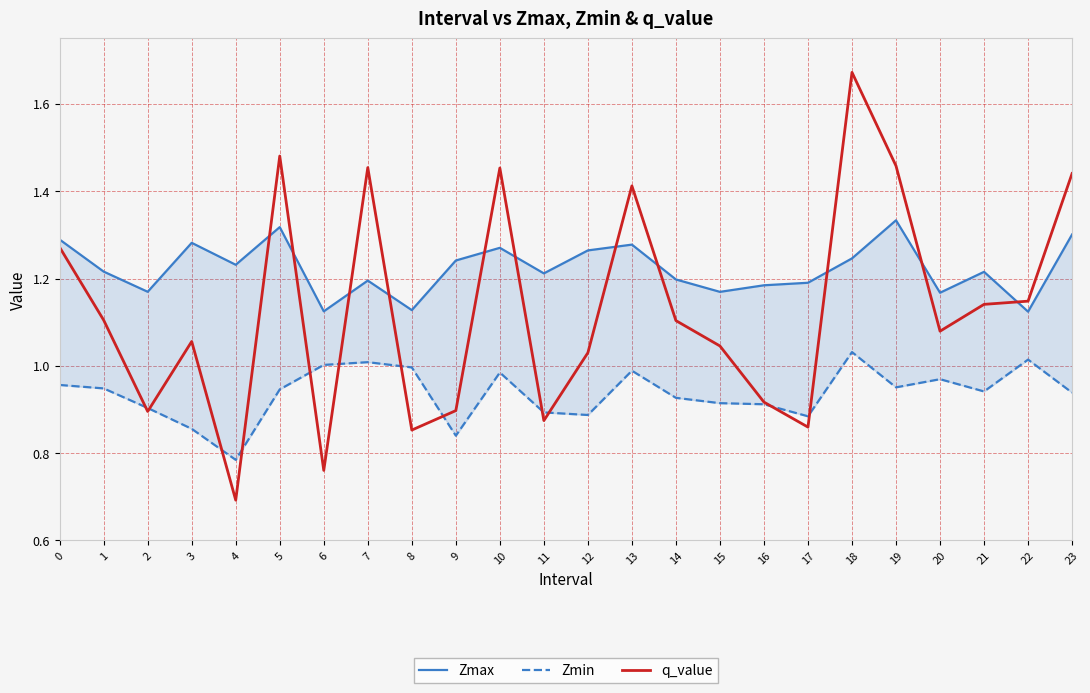

True or false: Zmin and Zmax intersect in this chart.

False